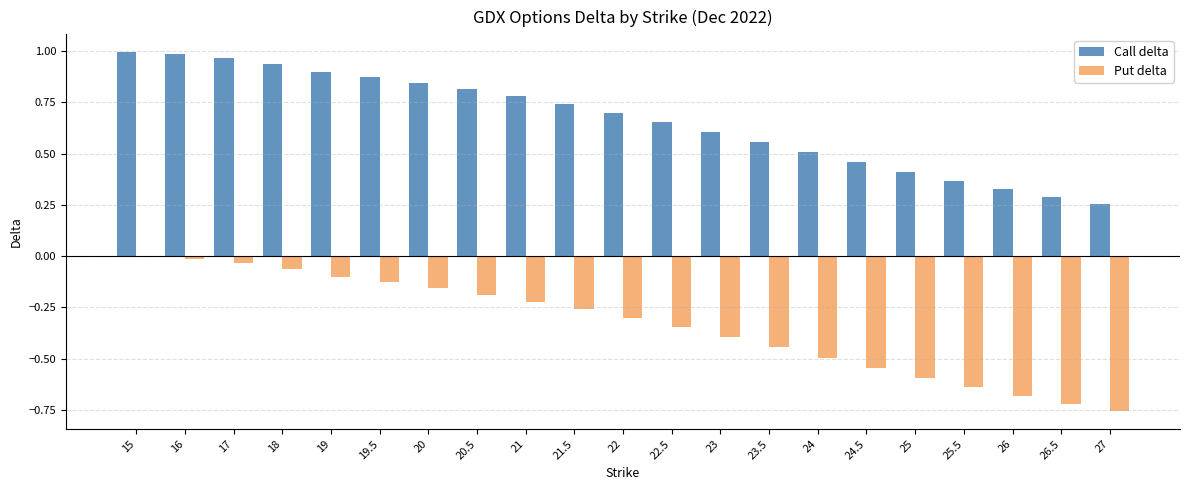

Is the value of Call delta at 19 greater than the value of Put delta at 15?

Yes